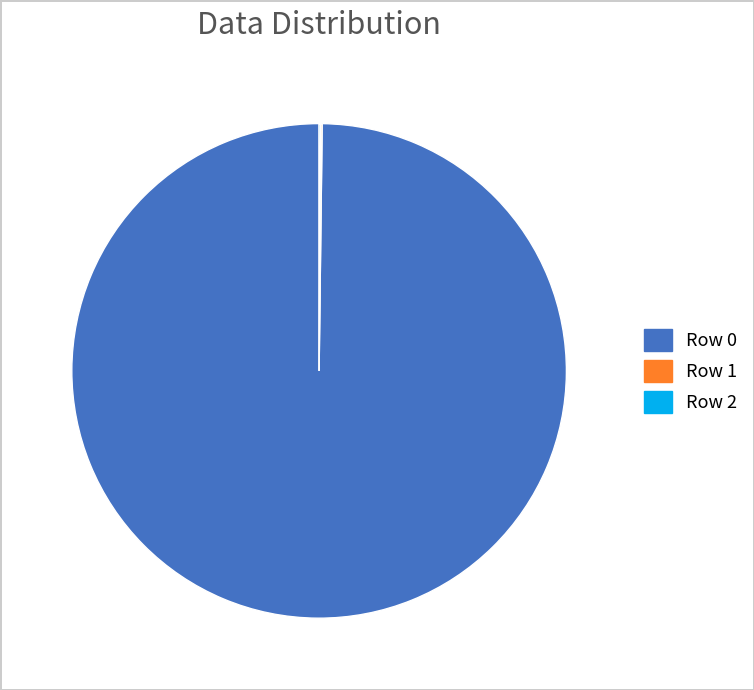

The Row 0 slice represents 100% of the pie. True or false?

True